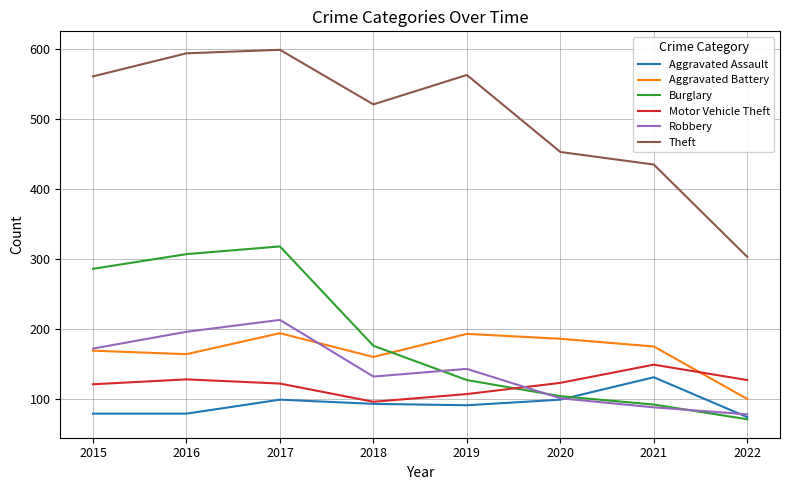

What is the approximate value of Theft at 2019, to the nearest 50?

550